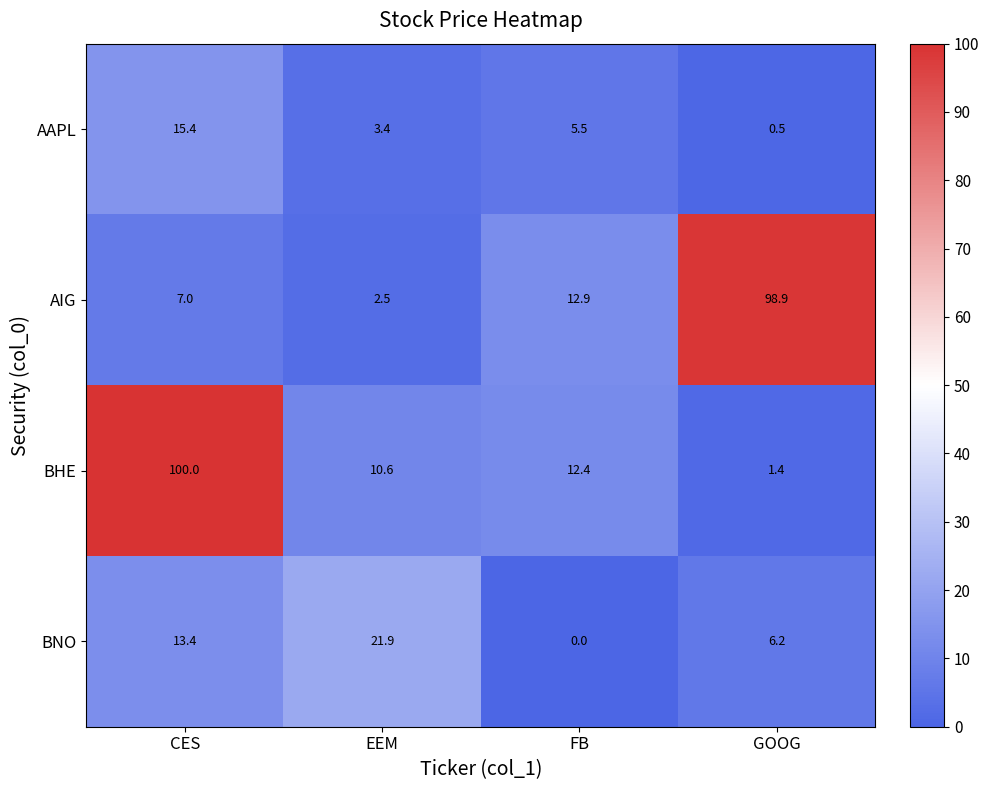

How many distinct data groups are displayed?

4